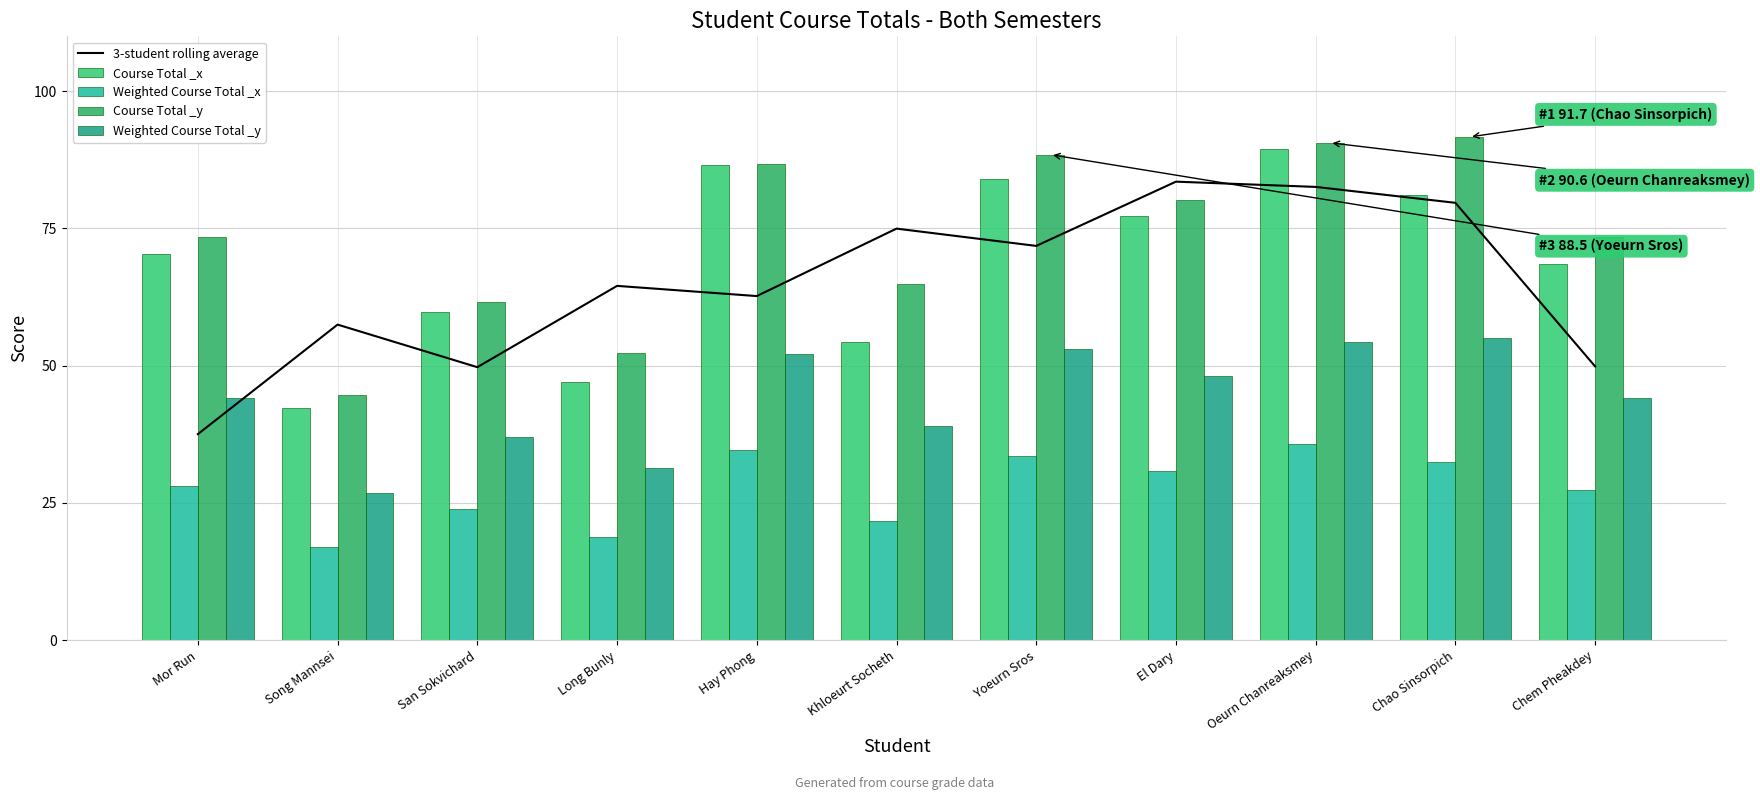

Which series has the largest total across all categories?

Course Total _y